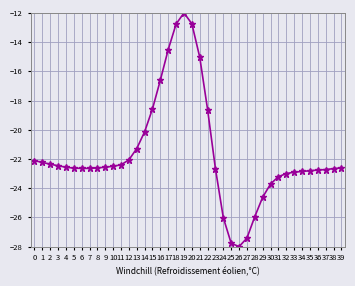

Between 7 and 11, which is larger?

11